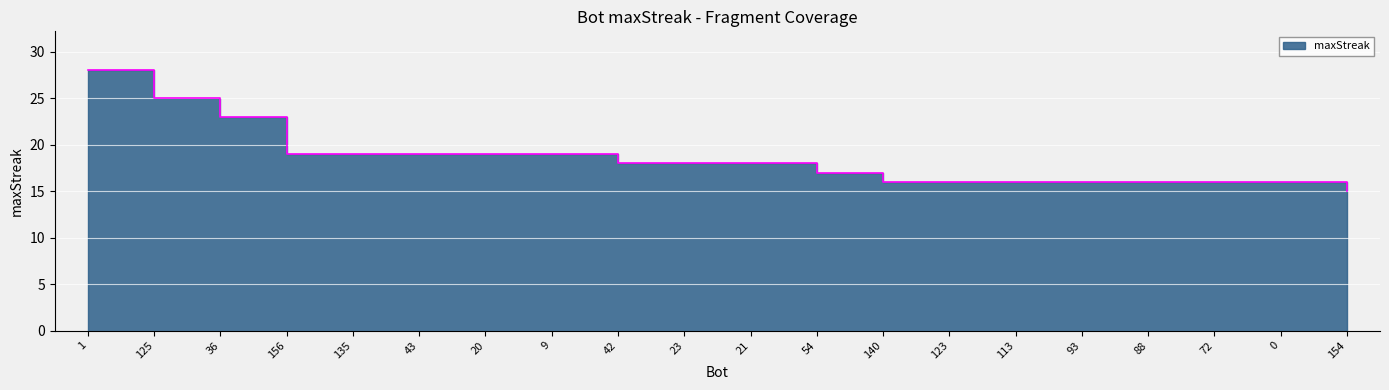

What position from the right is 23?

11